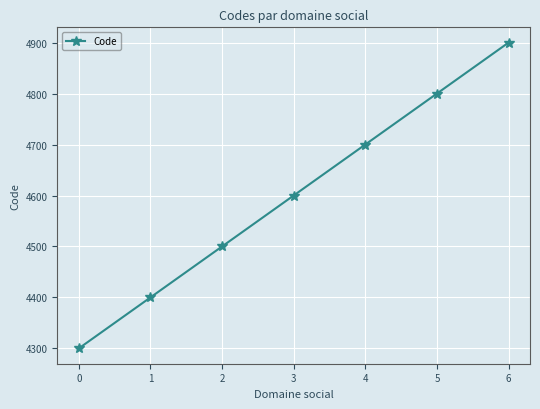

Reading left to right, list all the values displayed in this chart.

0=4300	1=4400	2=4500	3=4600	4=4700	5=4800	6=4900